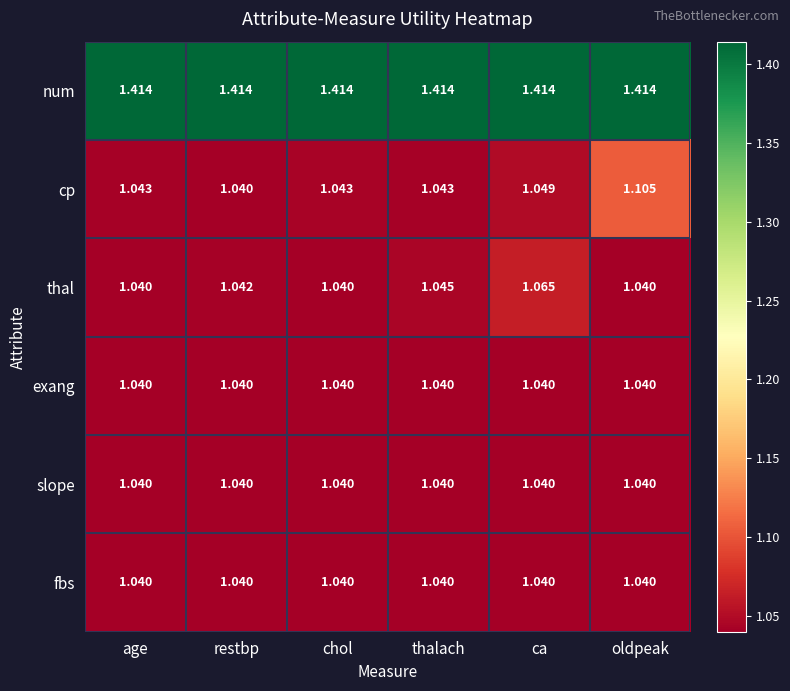

Which category has the lowest value in the cp series?

restbp